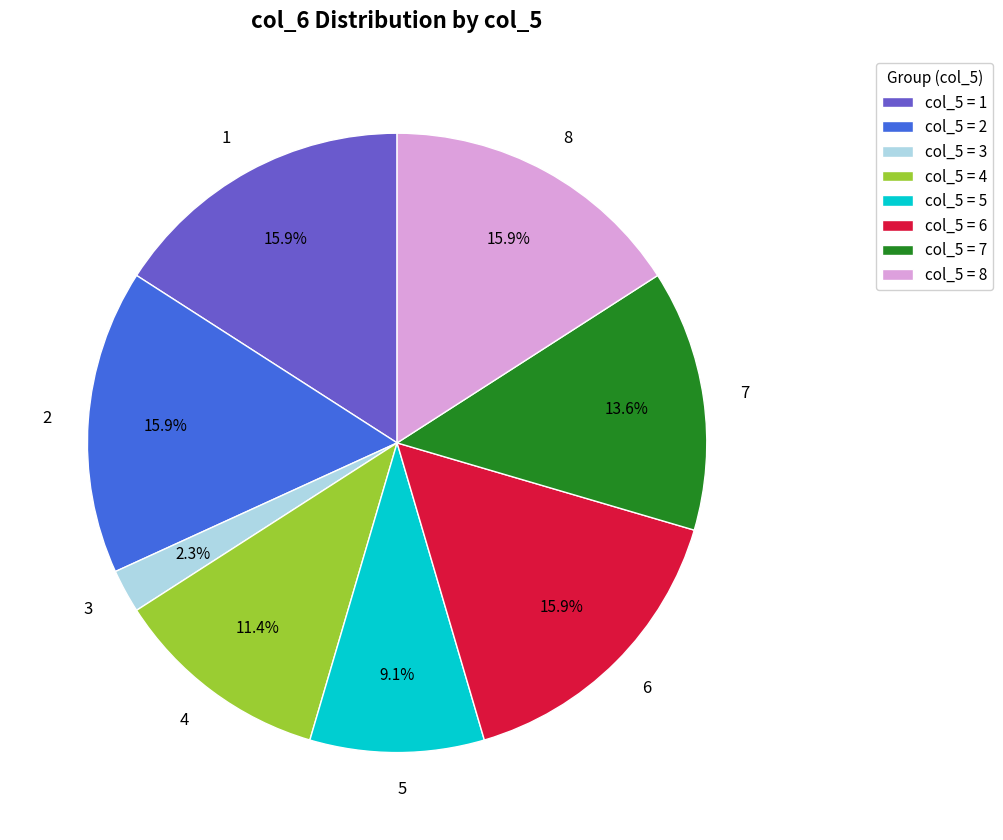

What percentage do 4 and 7 together represent?

25.0%